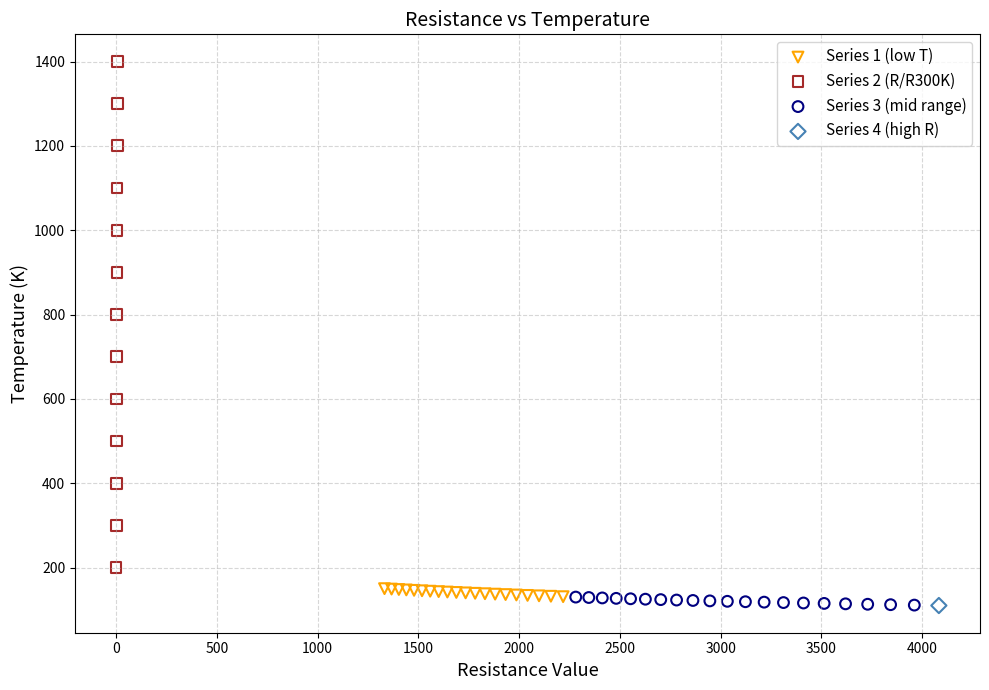

What are all the series names shown in the legend?

Series 1 (low T), Series 2 (R/R300K), Series 3 (mid range), Series 4 (high R)